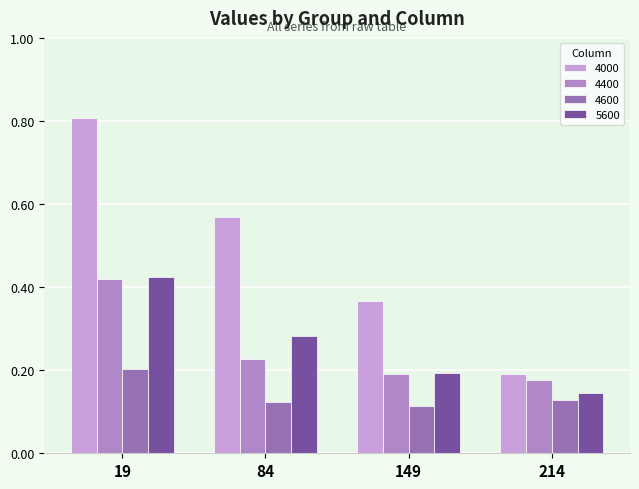

What is the spread (max minus min) of values at 19?

0.6